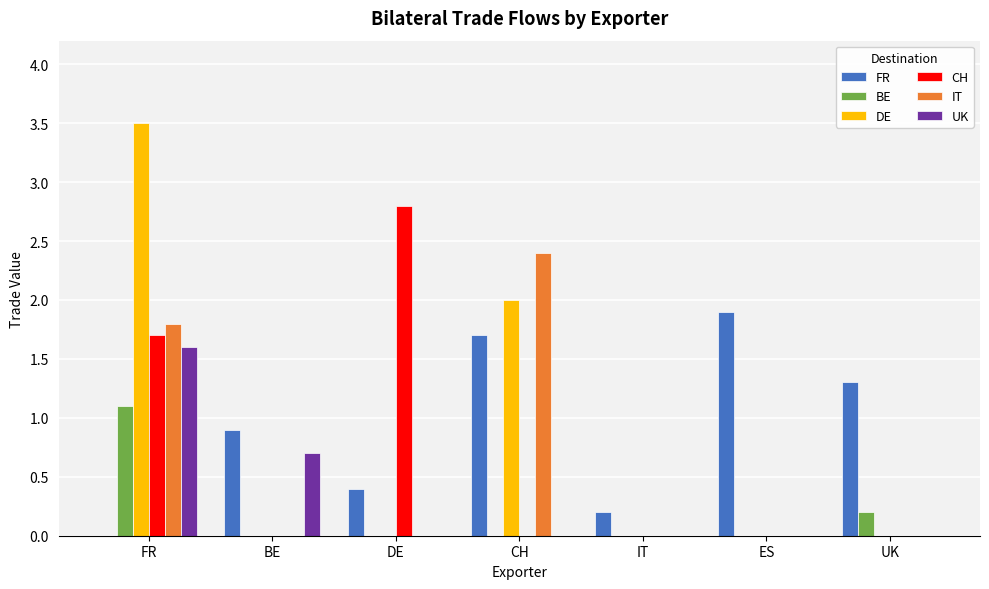

What is the sum of all IT values?

4.2